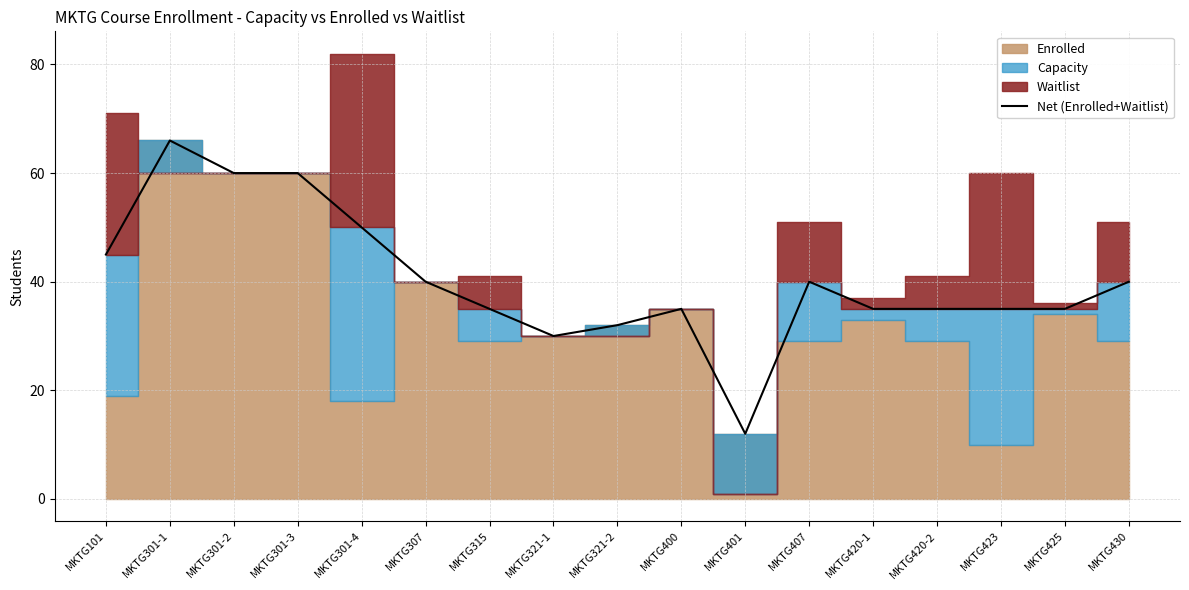

The value of Net (Enrolled+Waitlist) at MKTG101 is 13. True or false?

False